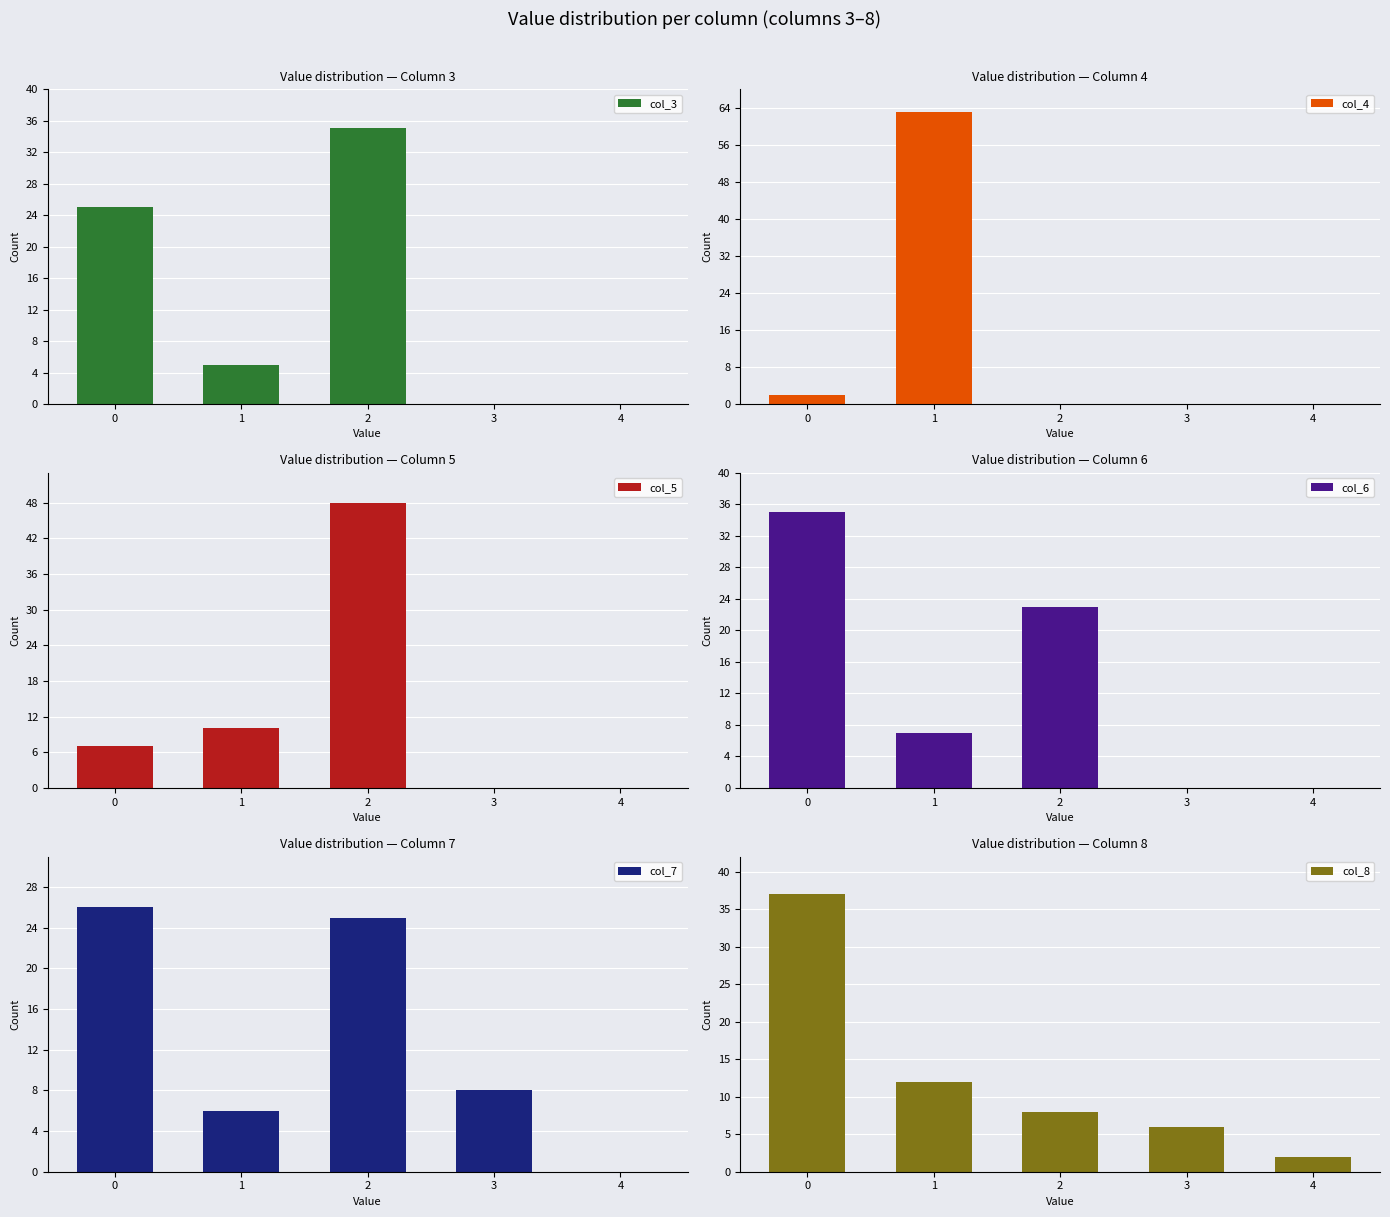

What is the value of the col_7 bar at the 2nd from the left?

6